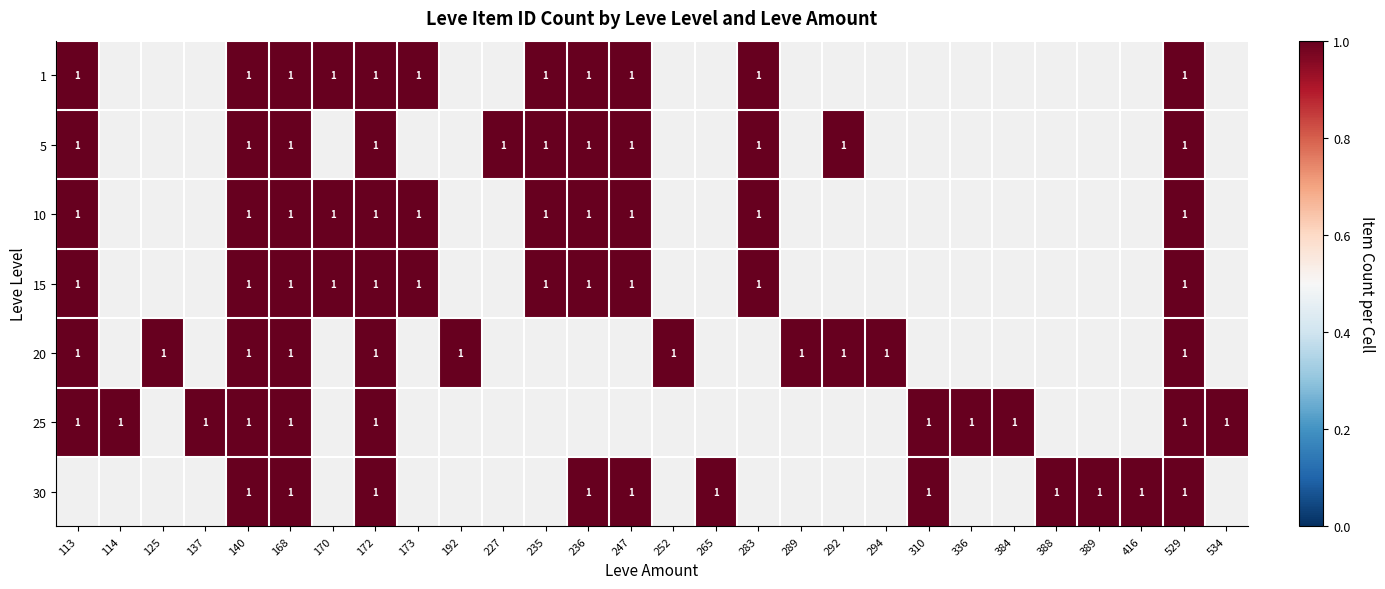

What is the difference between the 20 values at 168 and 173?

1